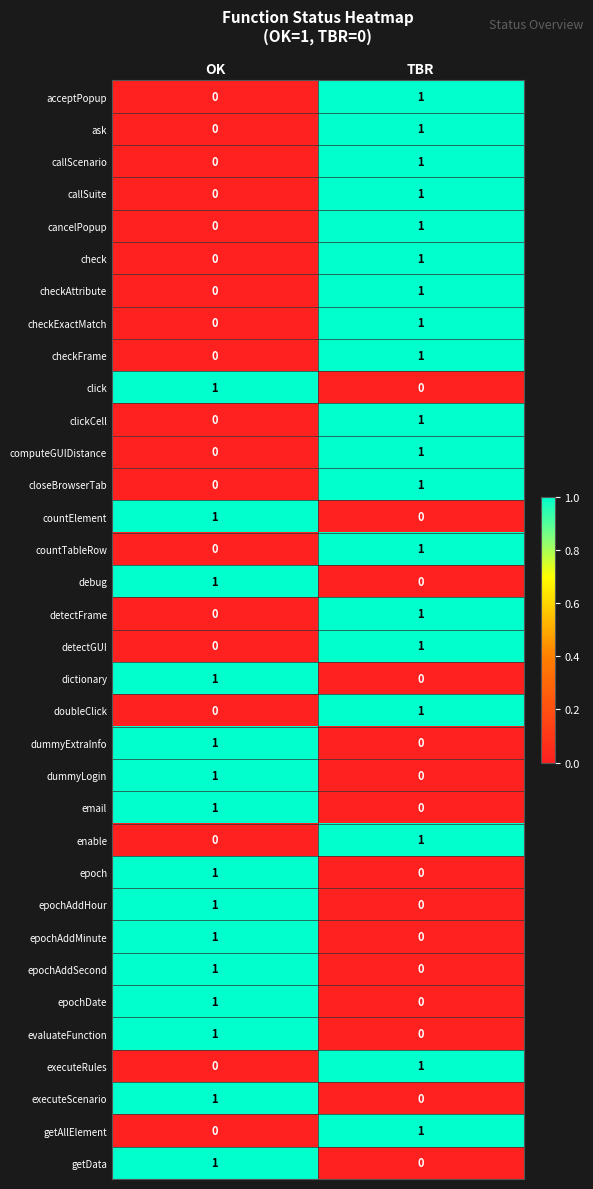

At which label does epochAddSecond reach its peak?

OK